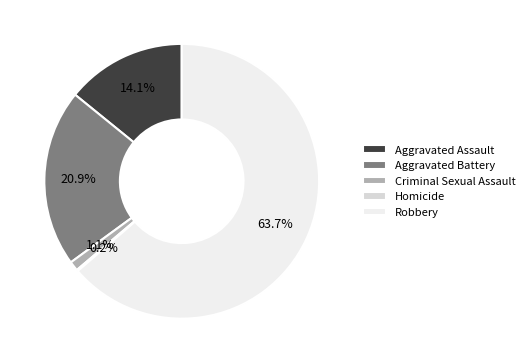

To the nearest percent, what is the difference between the largest and smallest slice percentages?

64%